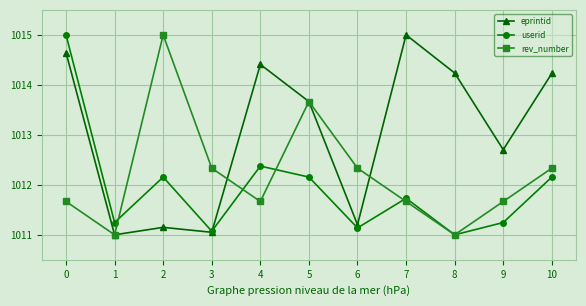

At which label is eprintid closest to 1013?

9